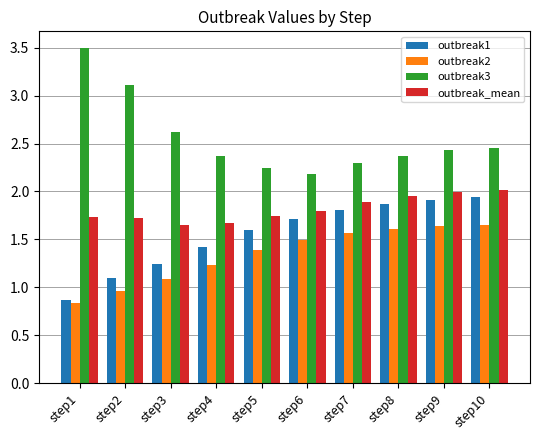

Which series has the largest total across all categories?

outbreak3